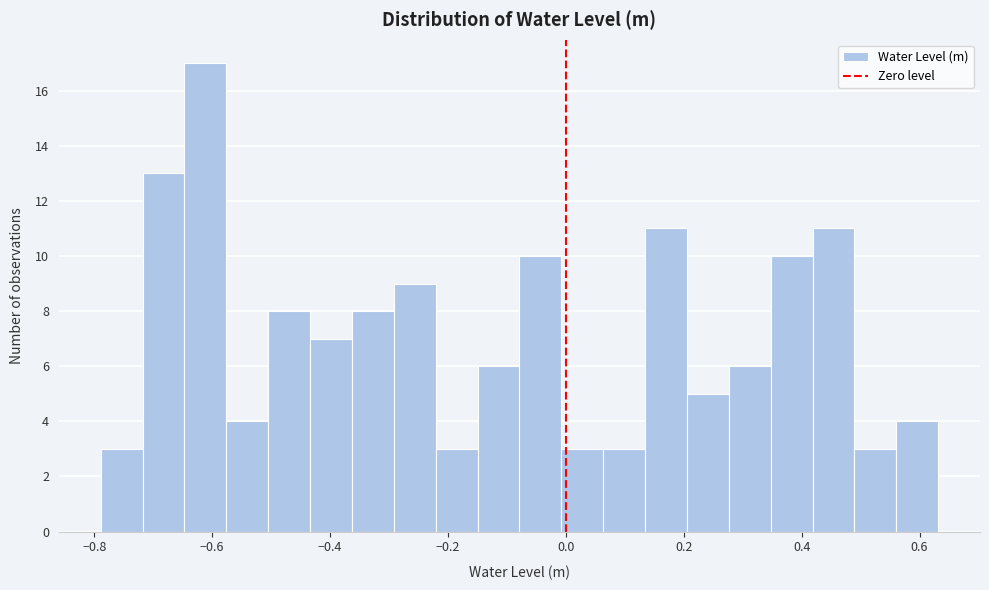

Around what value on the x-axis is the tallest bar? Give the approximate position of its centre, as read against the axis.

-0.62